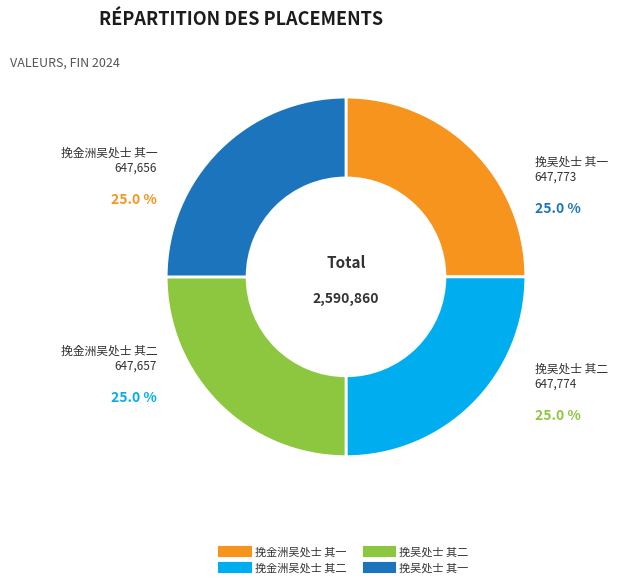

Approximately how many times larger is the value at 挽吴处士 其一 compared to 挽金洲吴处士 其二?

1.0